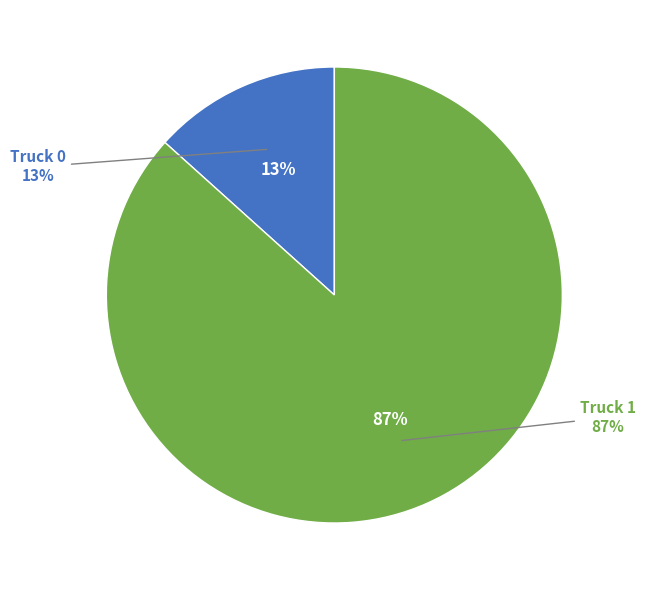

Approximately how many times larger is the value at Truck 1 compared to Truck 0?

6.5